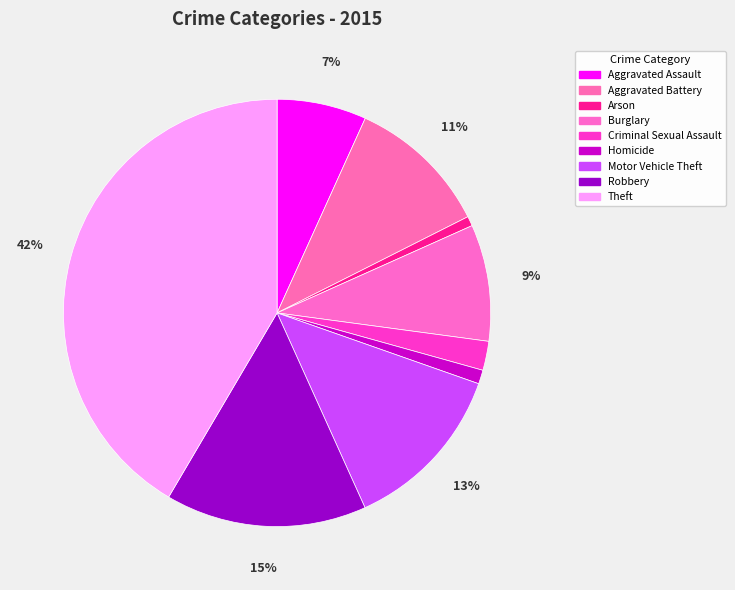

What percentage do Arson and Motor Vehicle Theft together represent?

13.6%